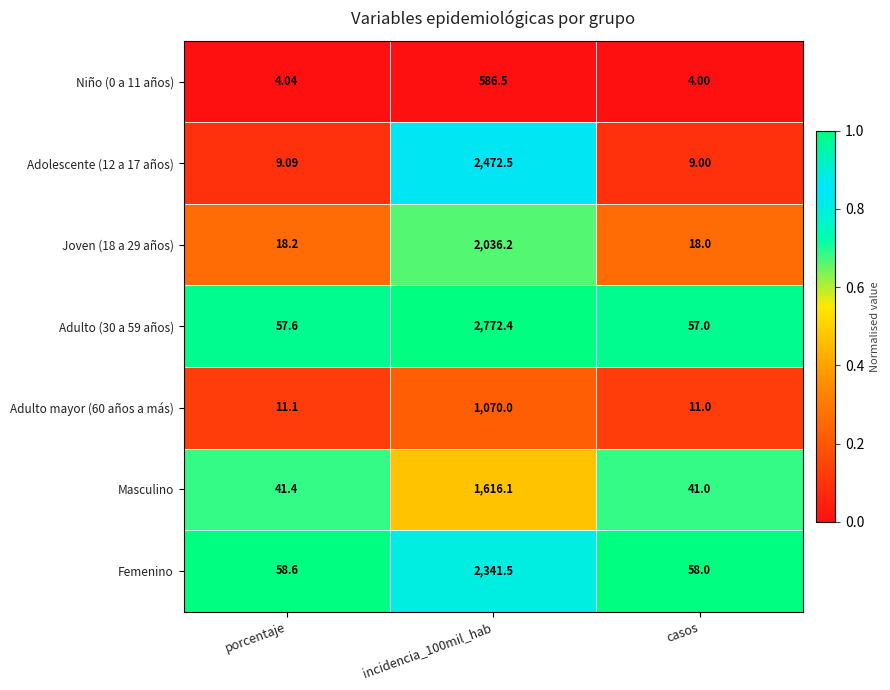

Which label corresponds to the smallest value in the chart?

casos